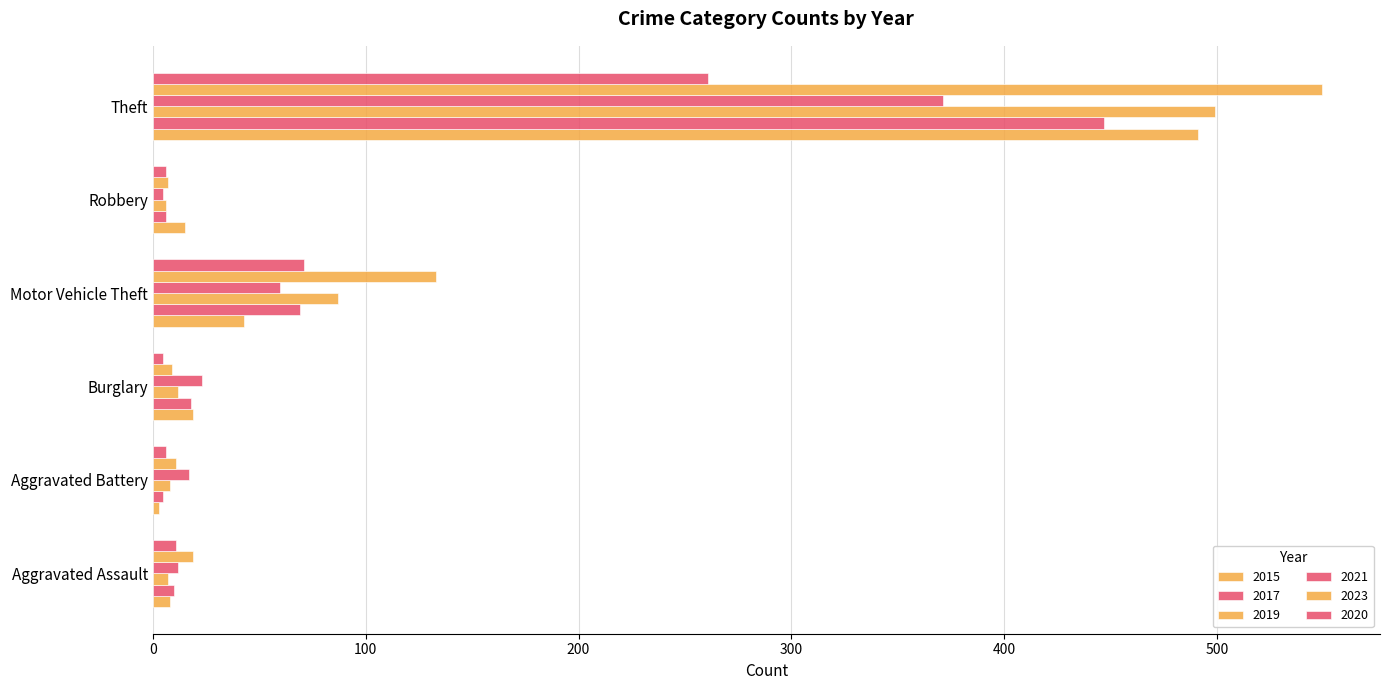

Is it true that 2023 equals 7 at Robbery?

True